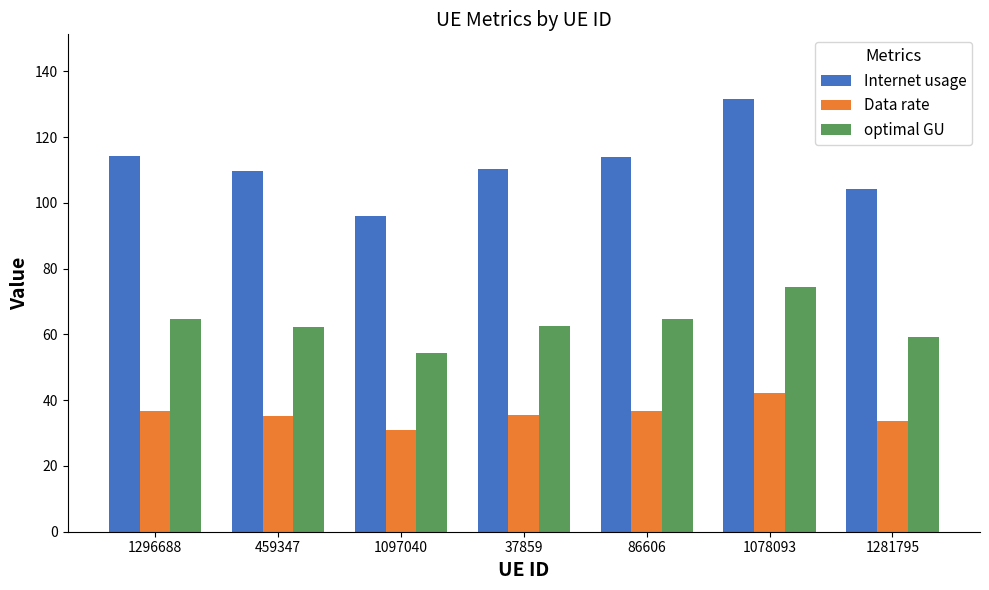

Which category has the lowest value in the Data rate series?

1097040